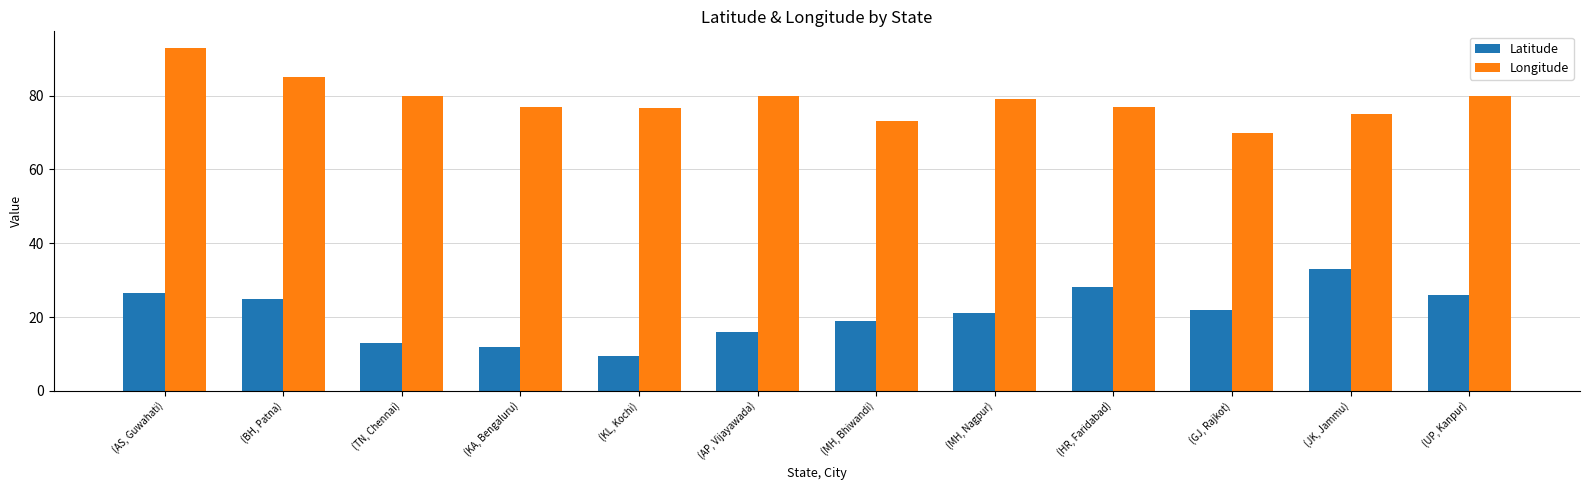

What are all the series names shown in the legend?

Latitude, Longitude